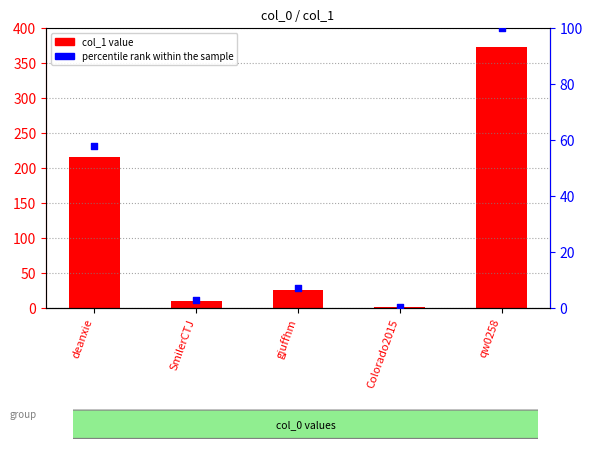

What is the total value across all series at SmilerCTJ?

12.7